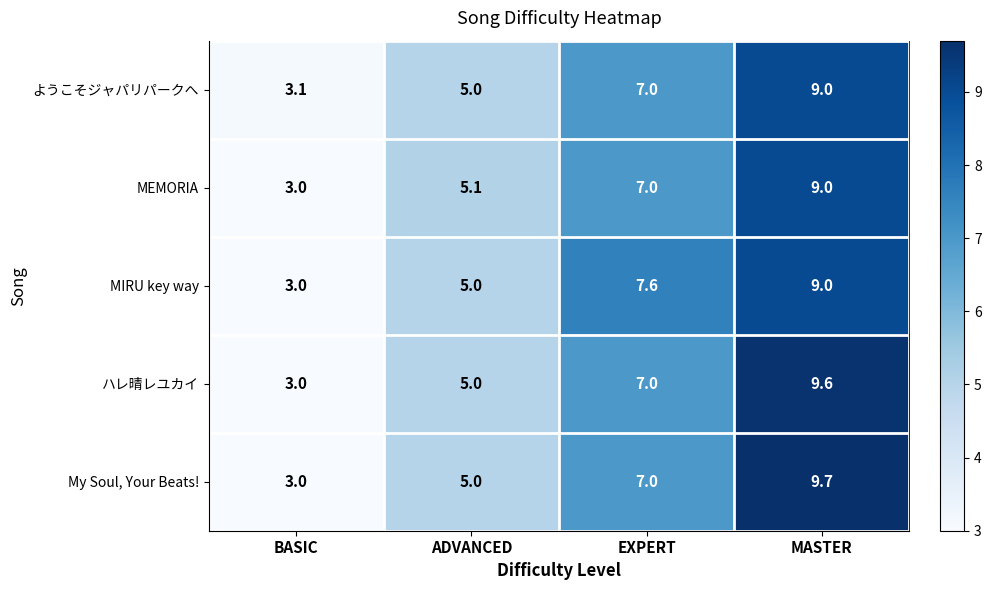

What is the difference between the highest and lowest values at BASIC?

0.1